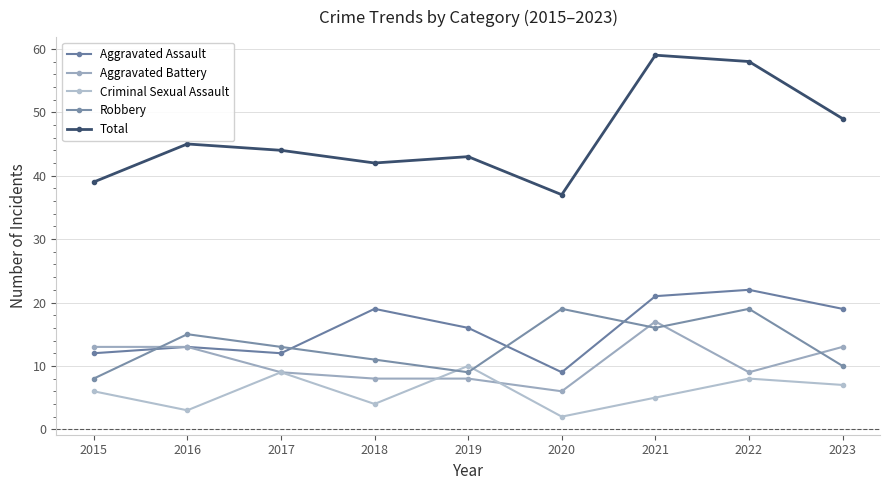

What is the highest value of the Aggravated Assault series?

22